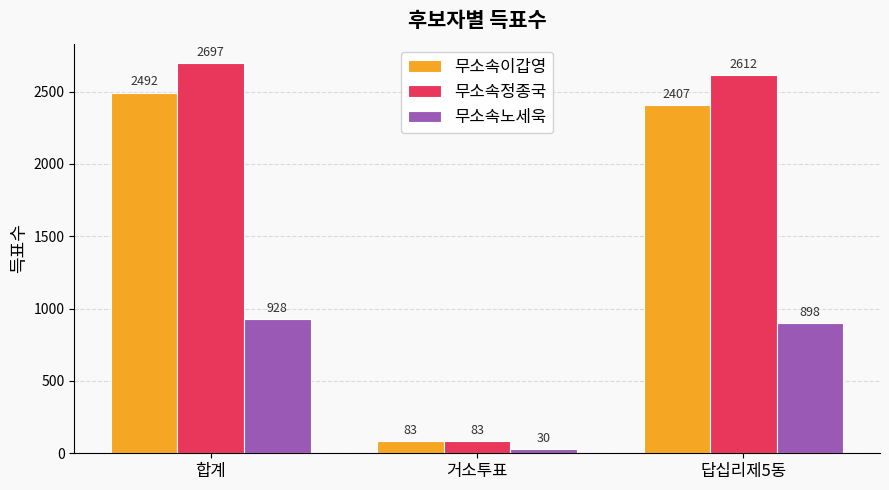

The value of 무소속이갑영 at 답십리제5동 is 4044. True or false?

False